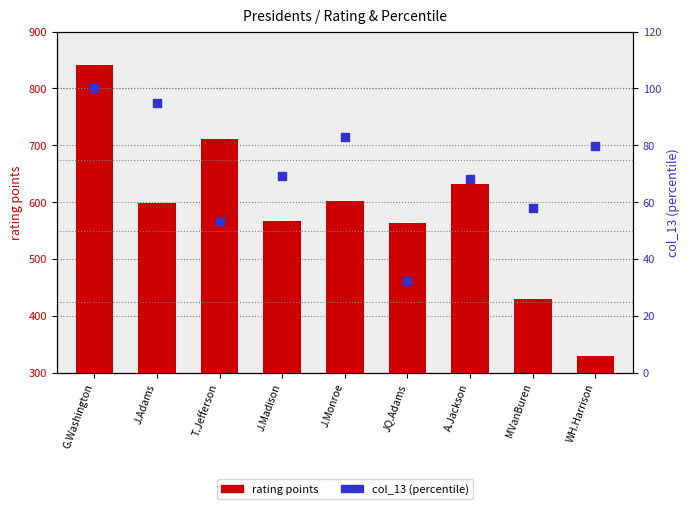

What is the total value across all series at MVanBuren?

486.8